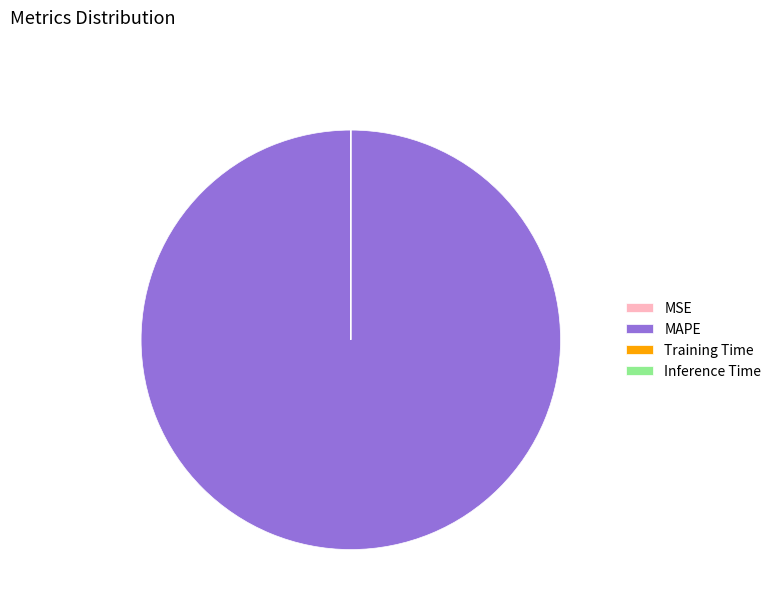

What is the largest slice in the pie chart?

MAPE